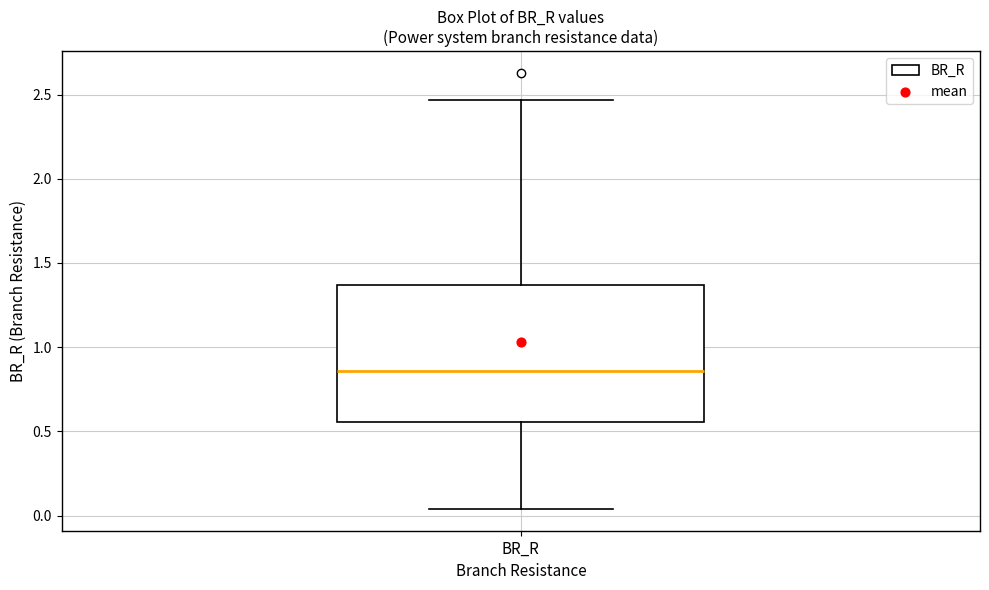

Read this box plot against the y-axis: the position of the median line, the range covered by the box, and the ends of both whiskers. The values are not printed on the chart, so give them approximately, as read against the axis.

median 0.85, box 0.55 to 1.35, whiskers 0.05 to 2.45